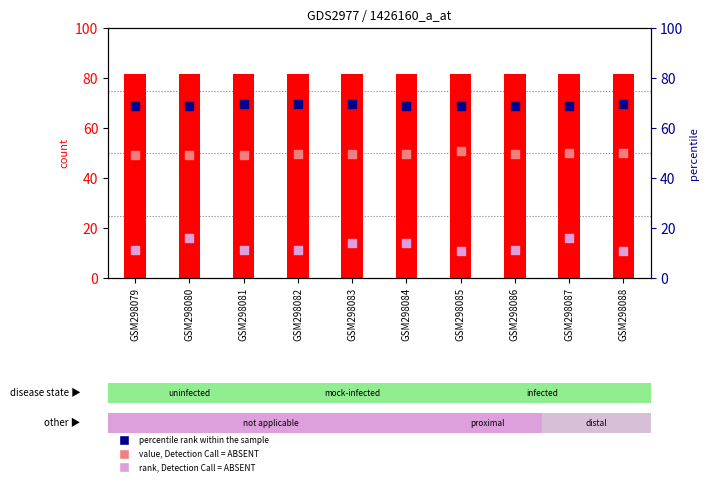

Which series has the widest spread of Y values?

rank, Detection Call = ABSENT